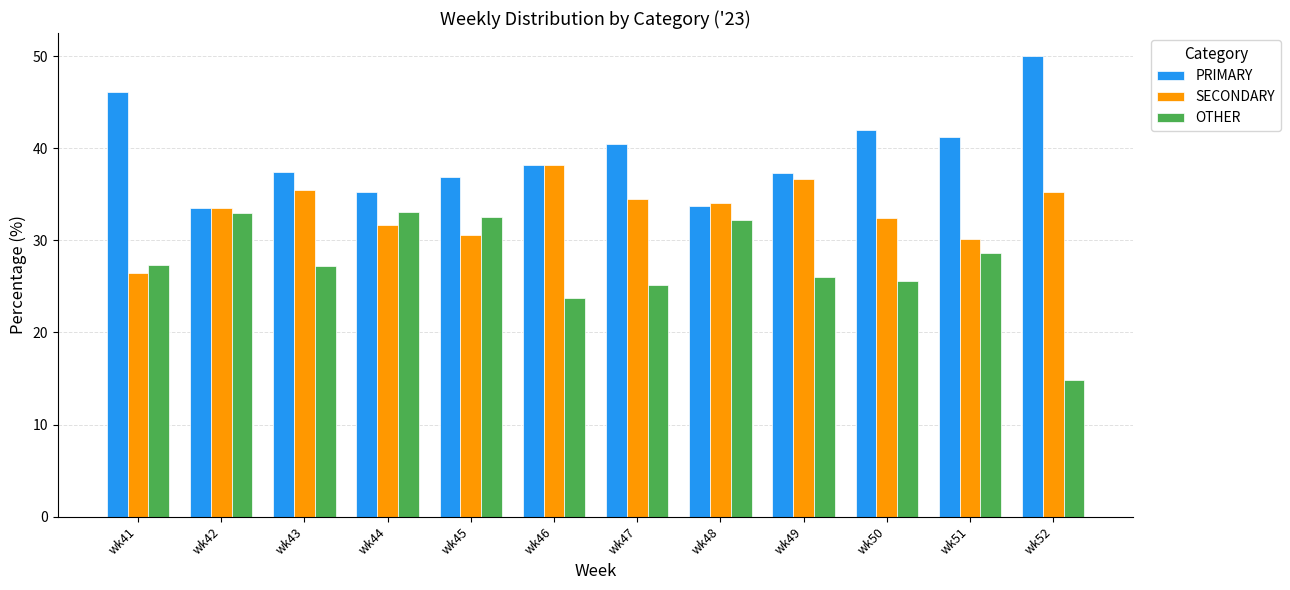

The value of OTHER at wk42 is 50.6. True or false?

False